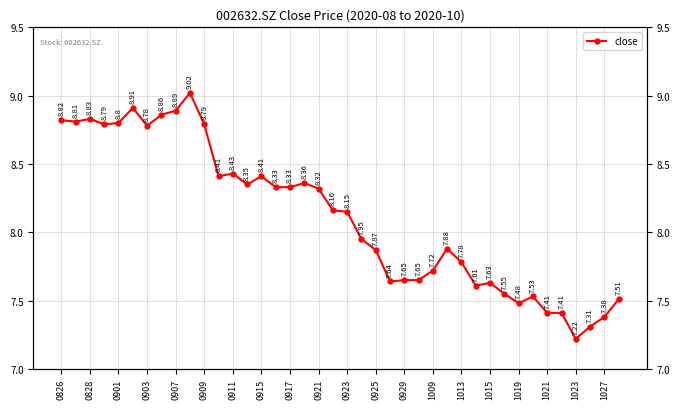

What is the difference between the second highest and second lowest values?

1.6